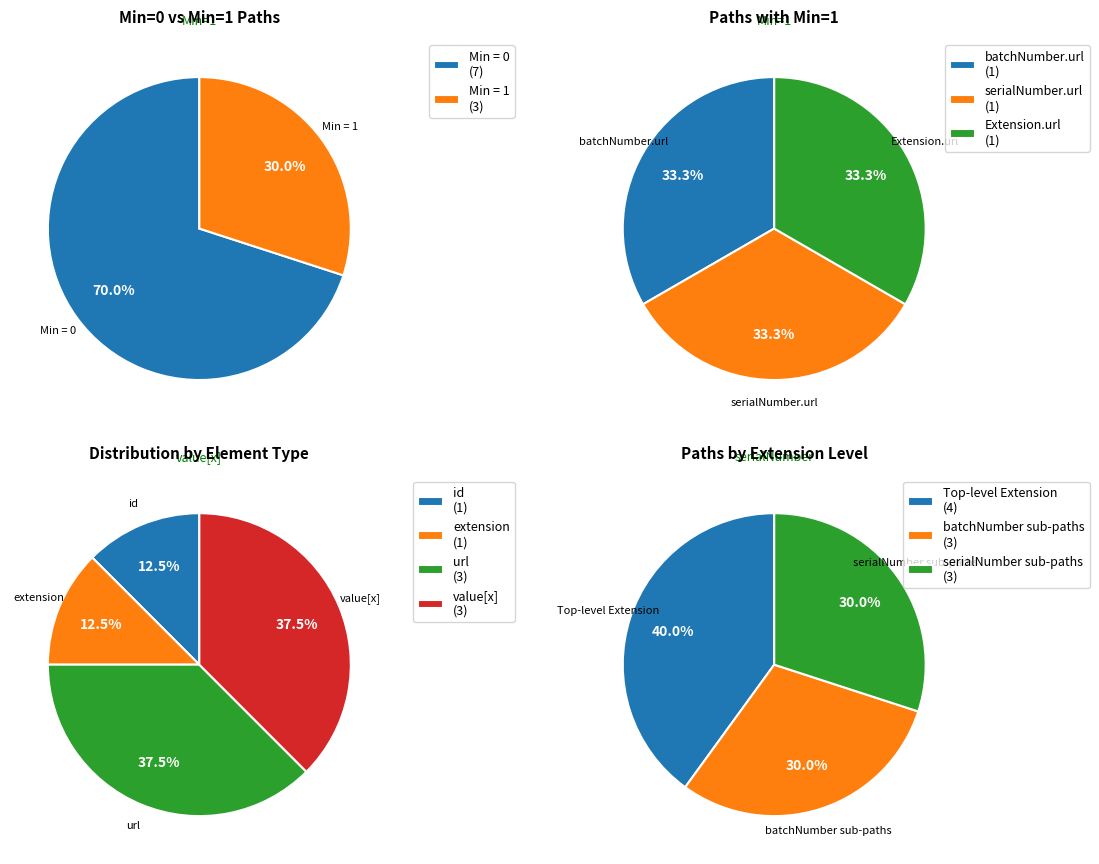

Does Extension.extension:batchNumber represent more than half of the total?

No